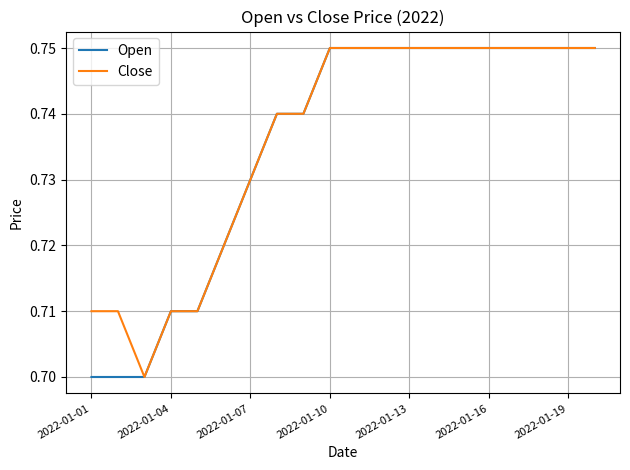

How many lines are shown in the chart?

2